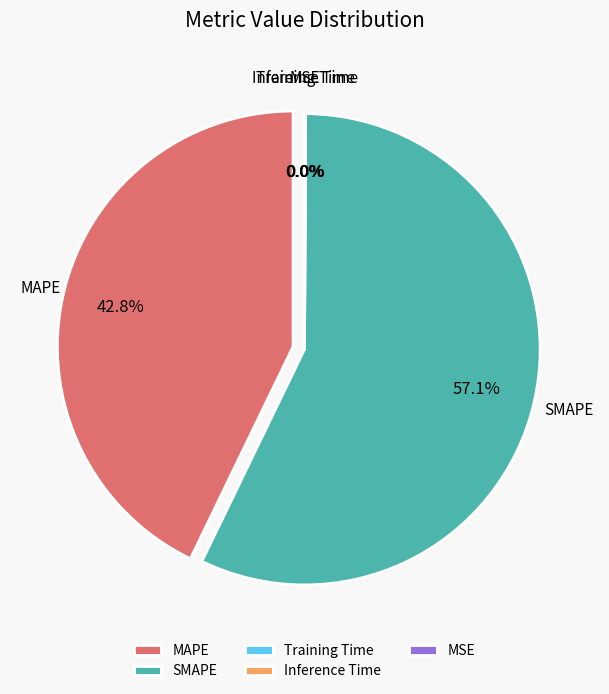

How many segments does this pie chart have?

5